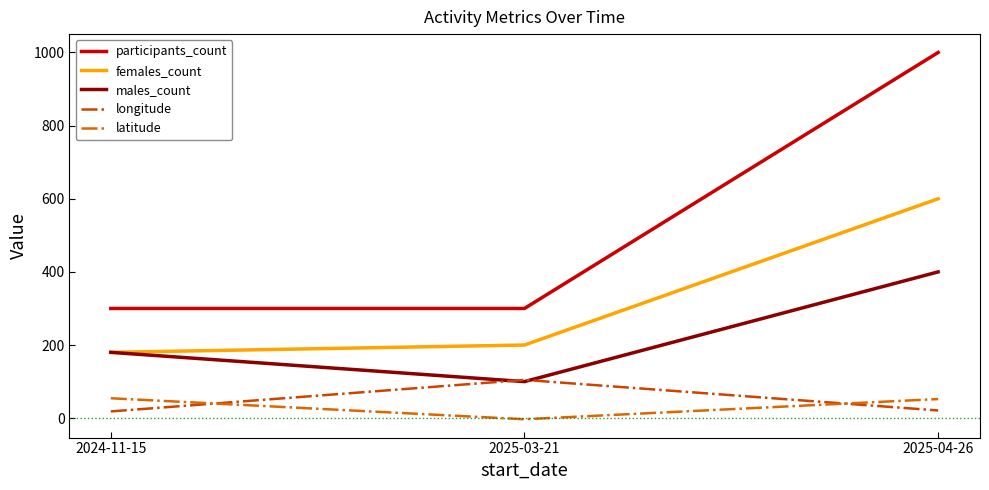

Which series has the largest total across all categories?

participants_count